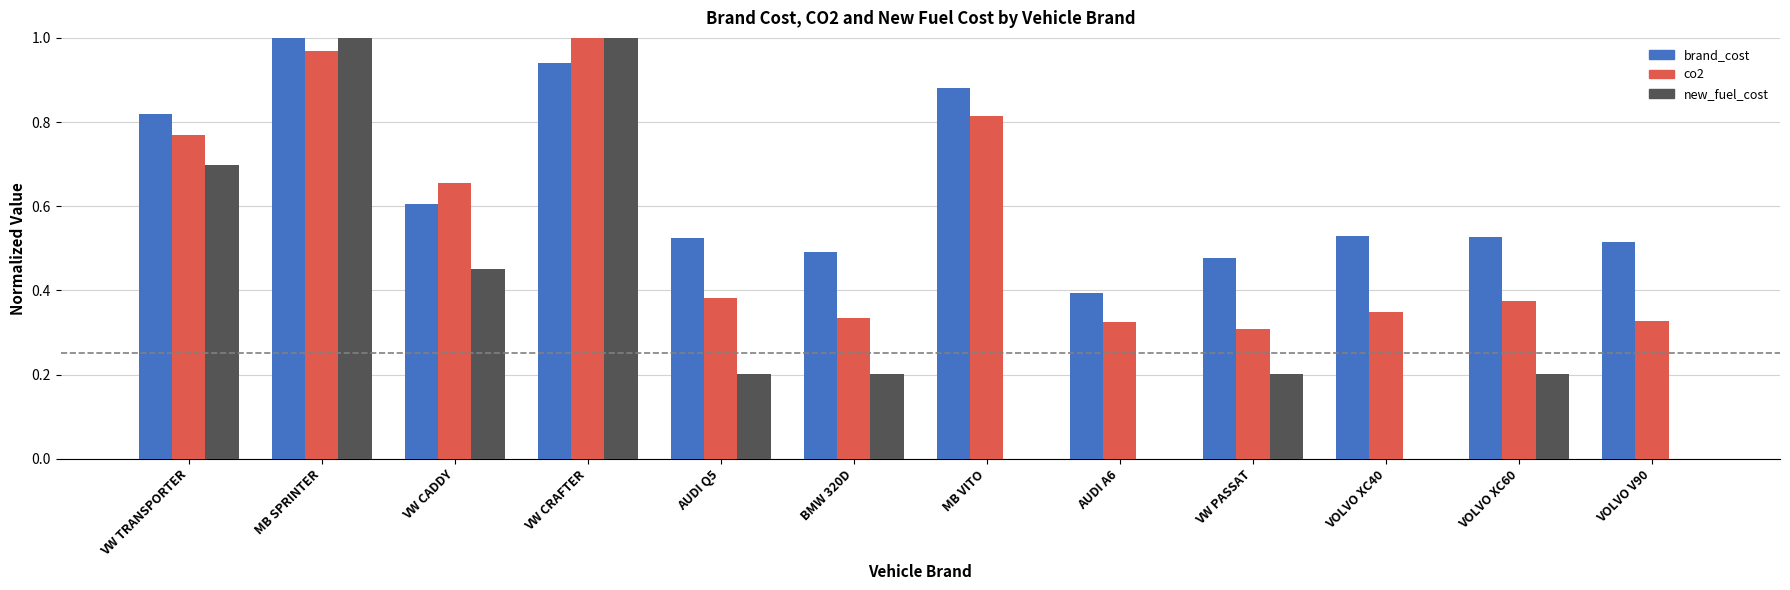

Which series changed the most between VW TRANSPORTER and VOLVO XC60?

new_fuel_cost